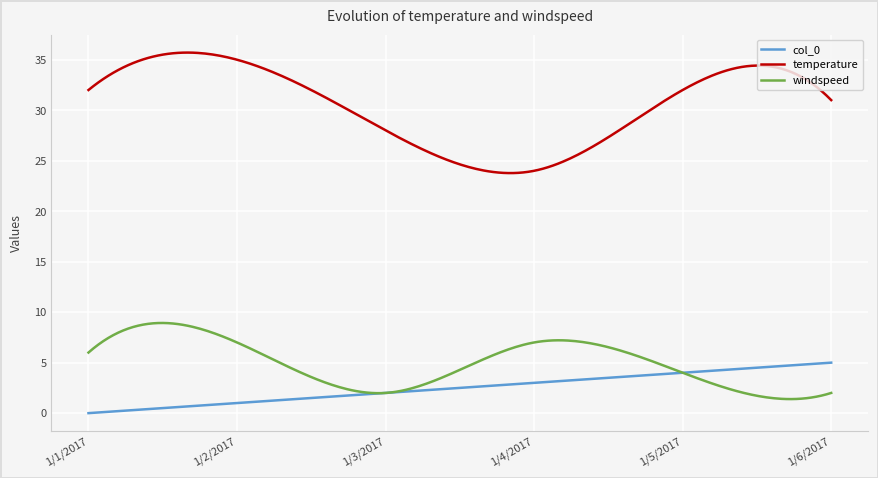

True or false: windspeed and temperature cross at least once.

False